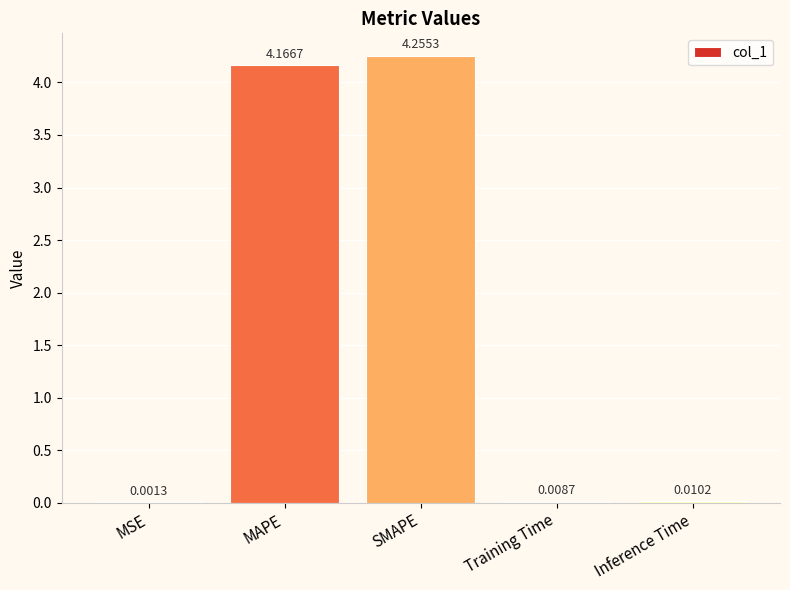

Are the bars horizontal?

No